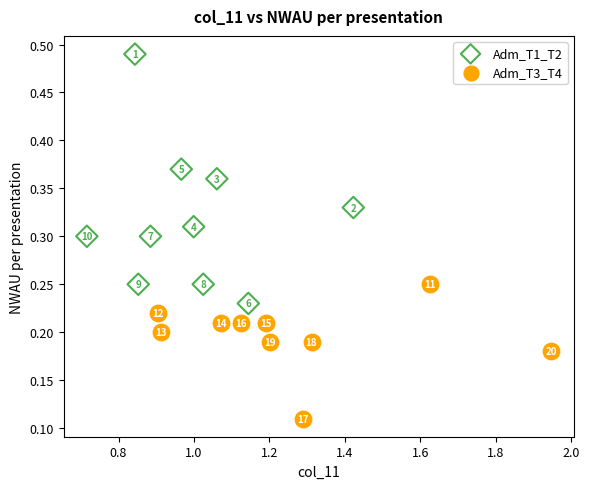

Which series has the widest spread of Y values?

Adm_T1_T2